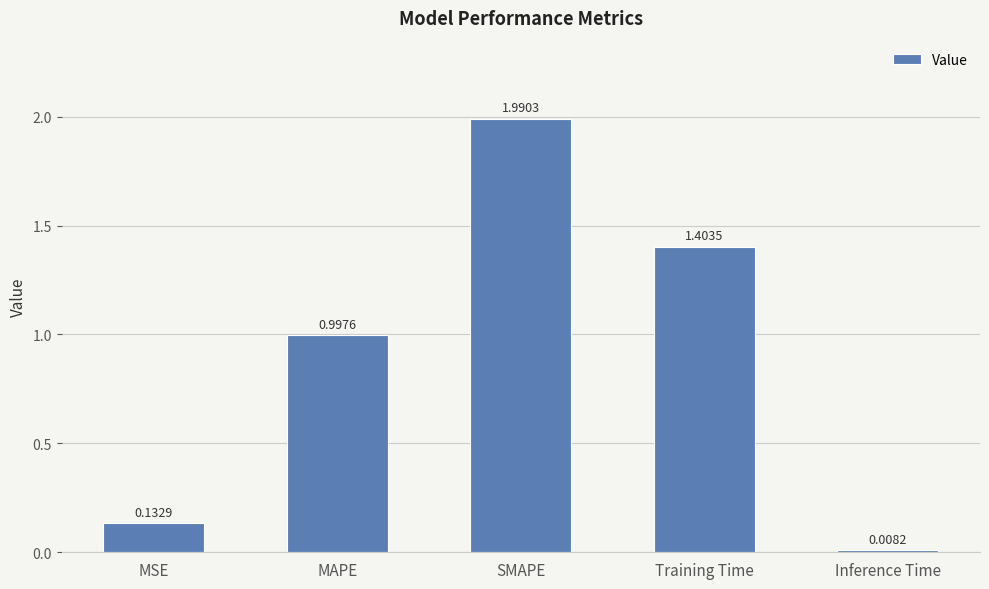

What is the difference between the values at Training Time and SMAPE?

0.6